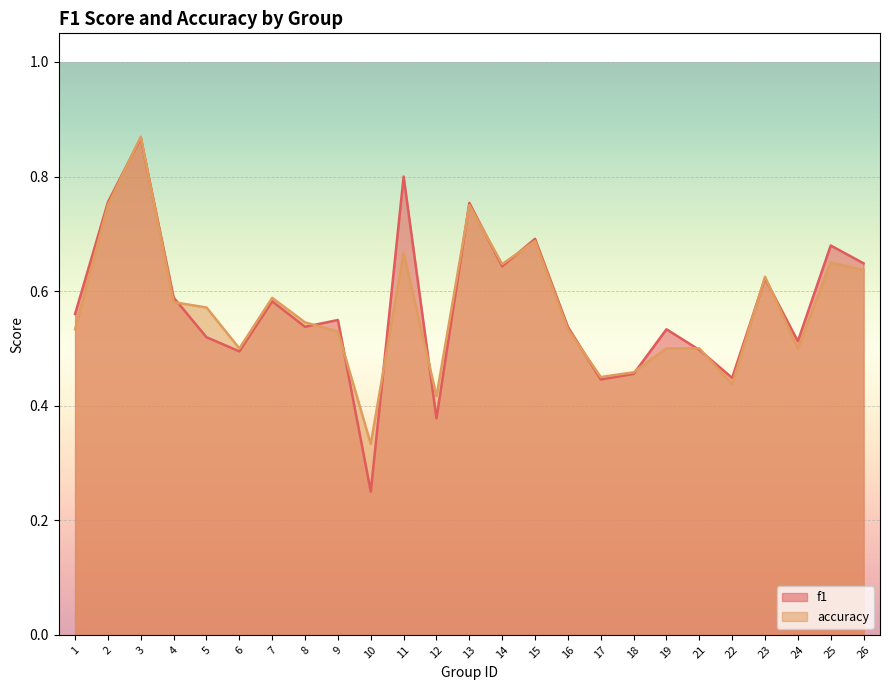

What is the difference between the f1 values at 10 and 18?

0.2